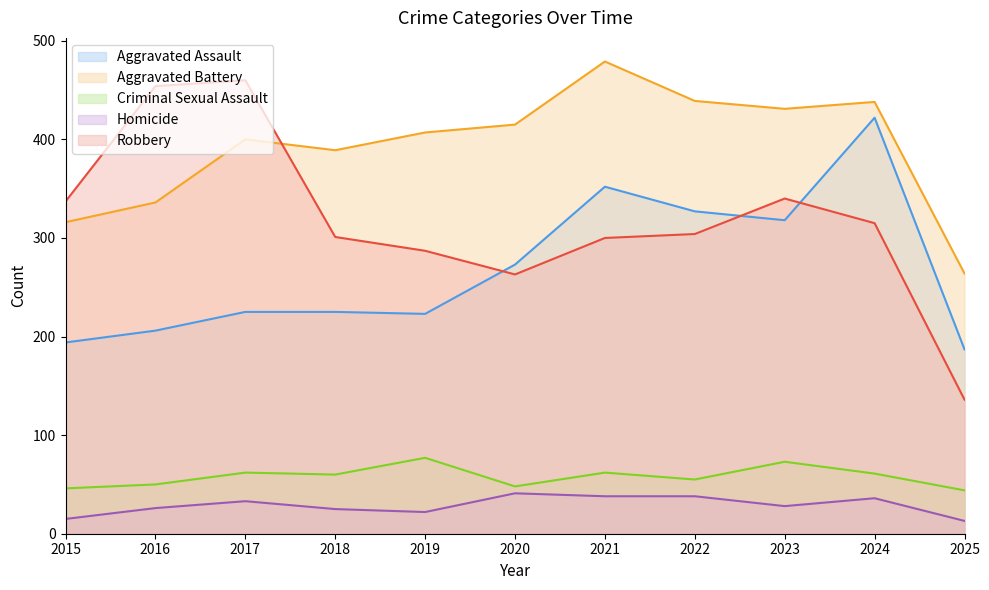

At which category does Robbery reach its first local peak?

2017